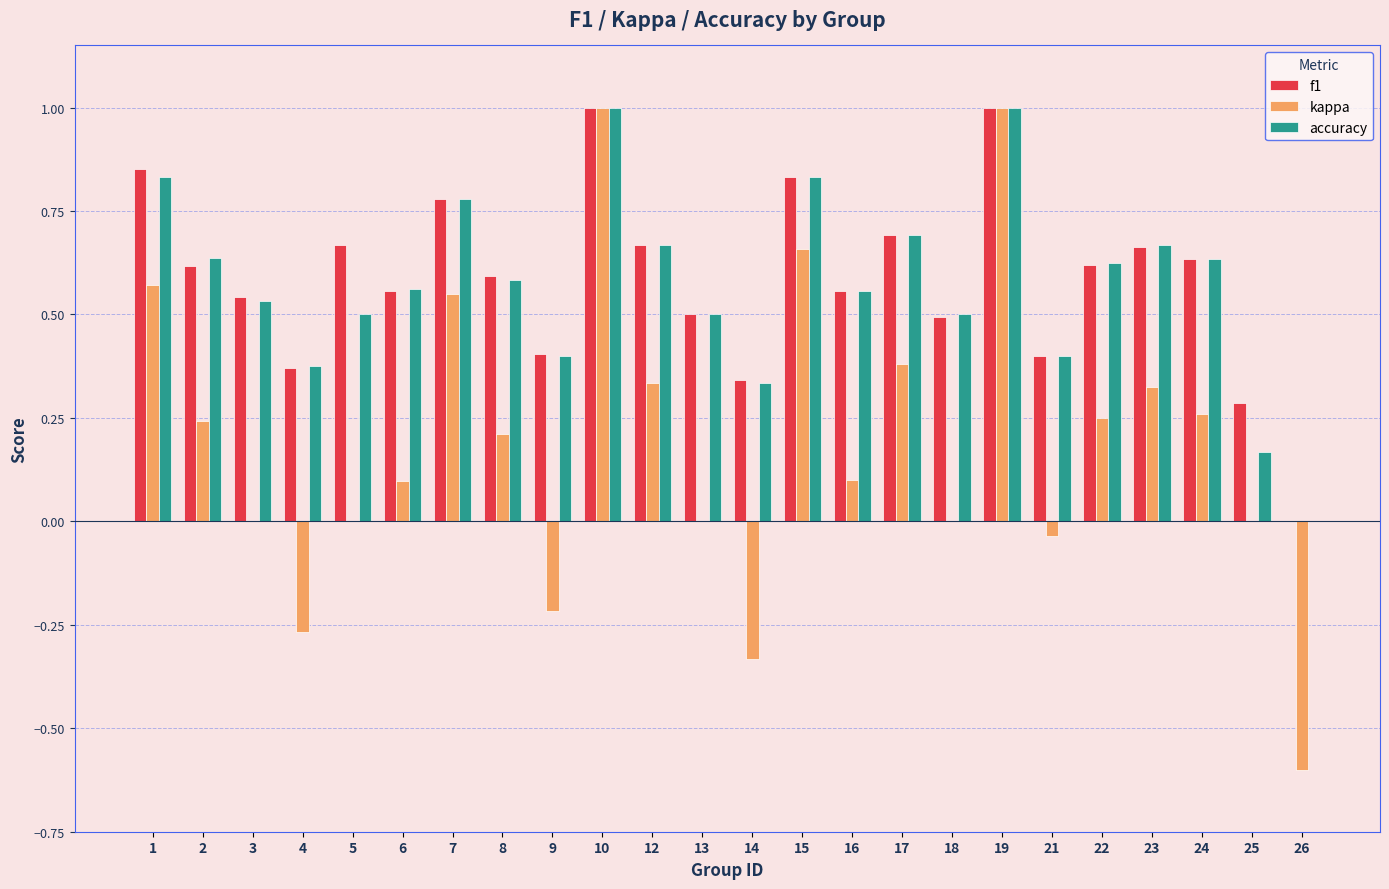

Is the value of kappa at 2 greater than the value of f1 at 23?

No